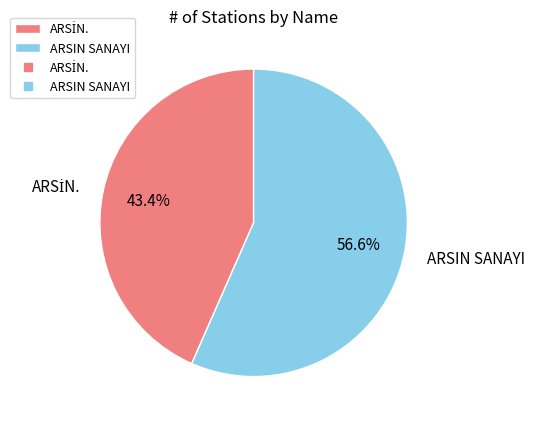

What is the largest slice in the pie chart?

ARSIN SANAYI